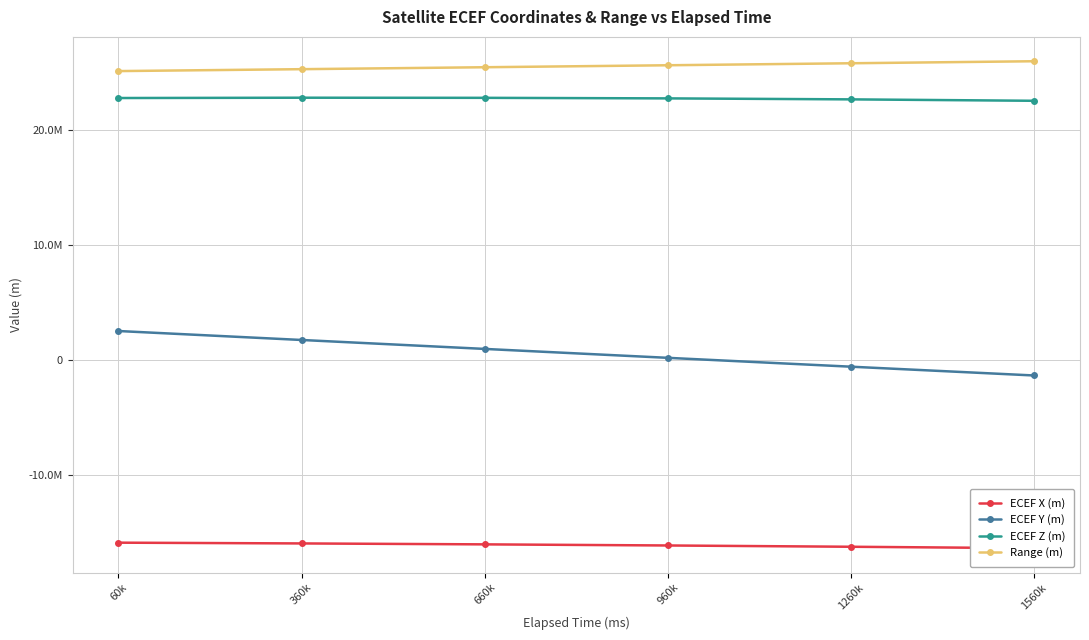

What is the average value of the Range (m) series?

25555774.6